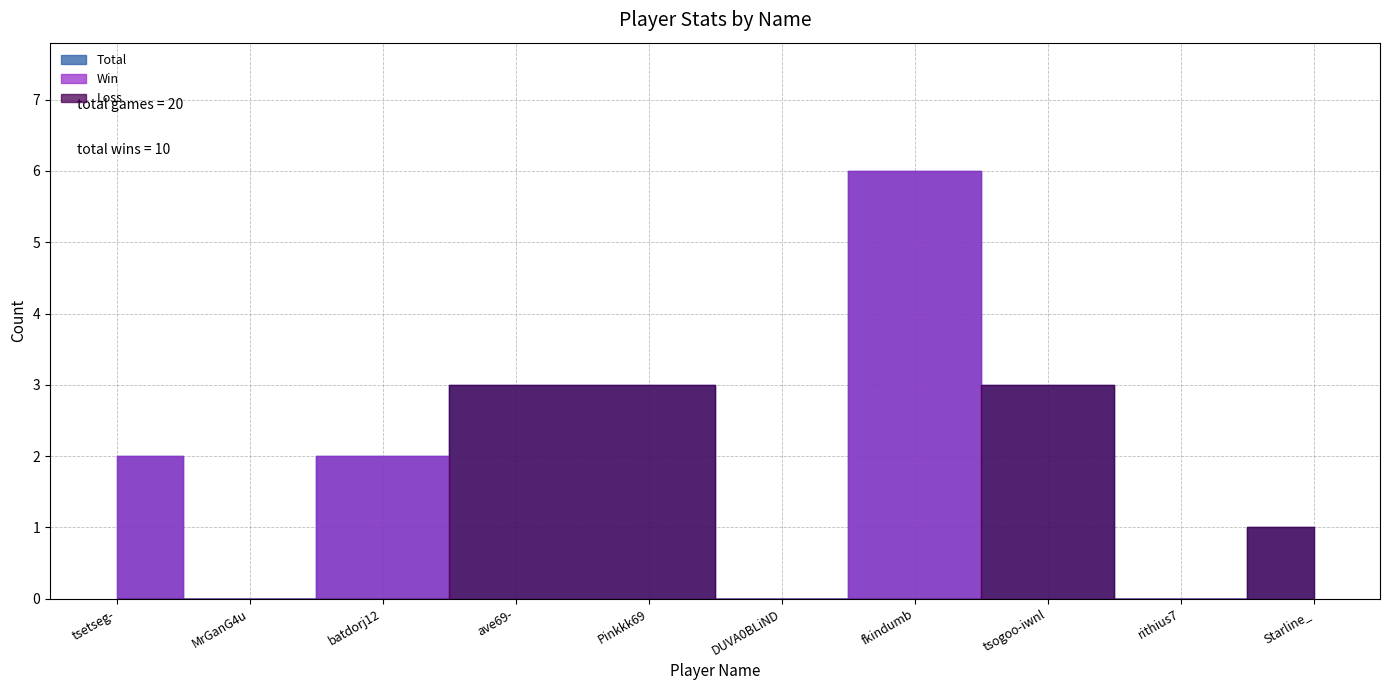

Rank the series at tsetseg- from lowest to highest value.

Loss, Total, Win